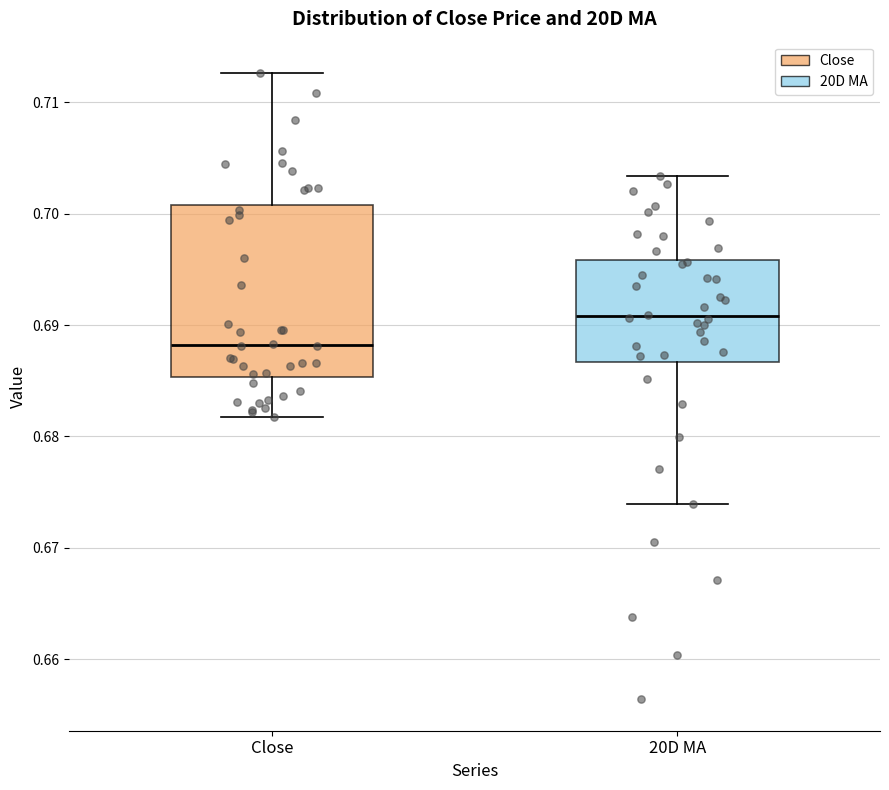

Which box has the lowest median line?

Close